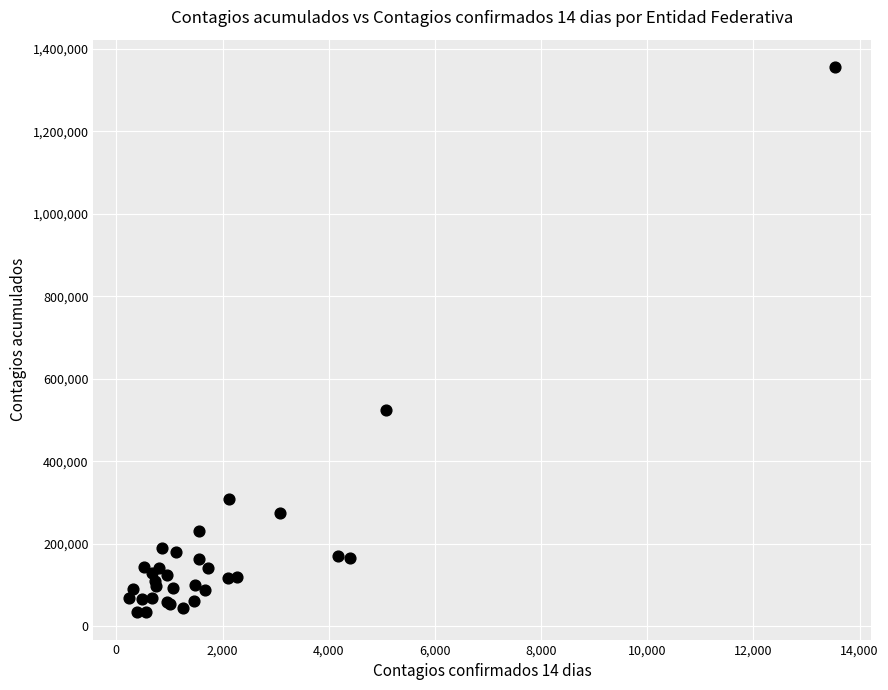

What Y value in the scatter plot is closest to 694849?

523913